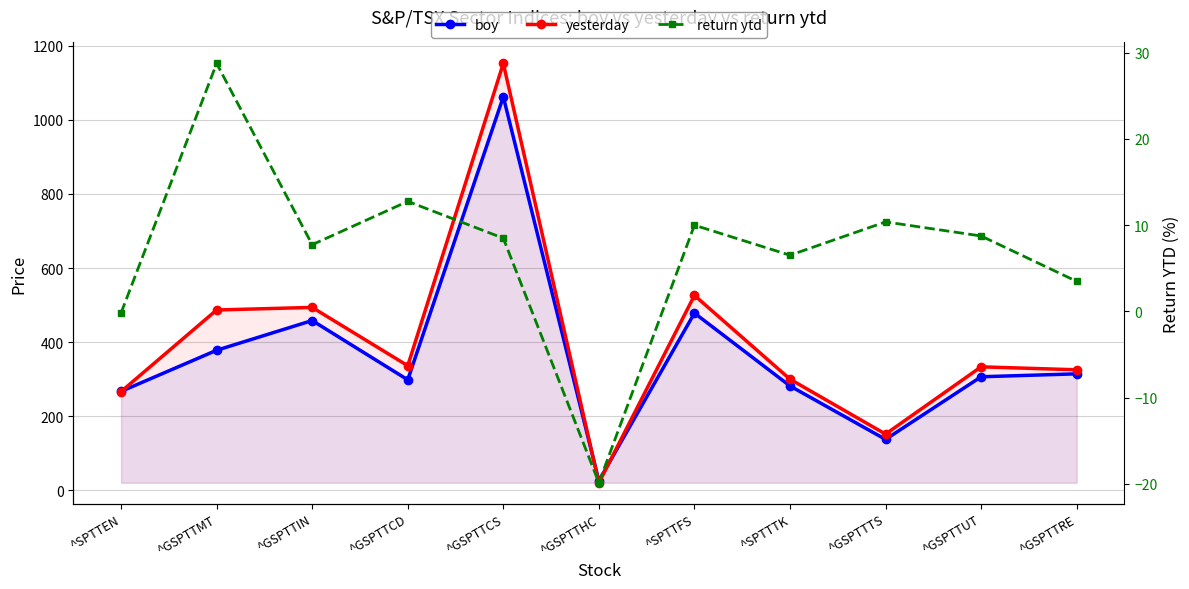

Which series has the widest spread of values?

yesterday